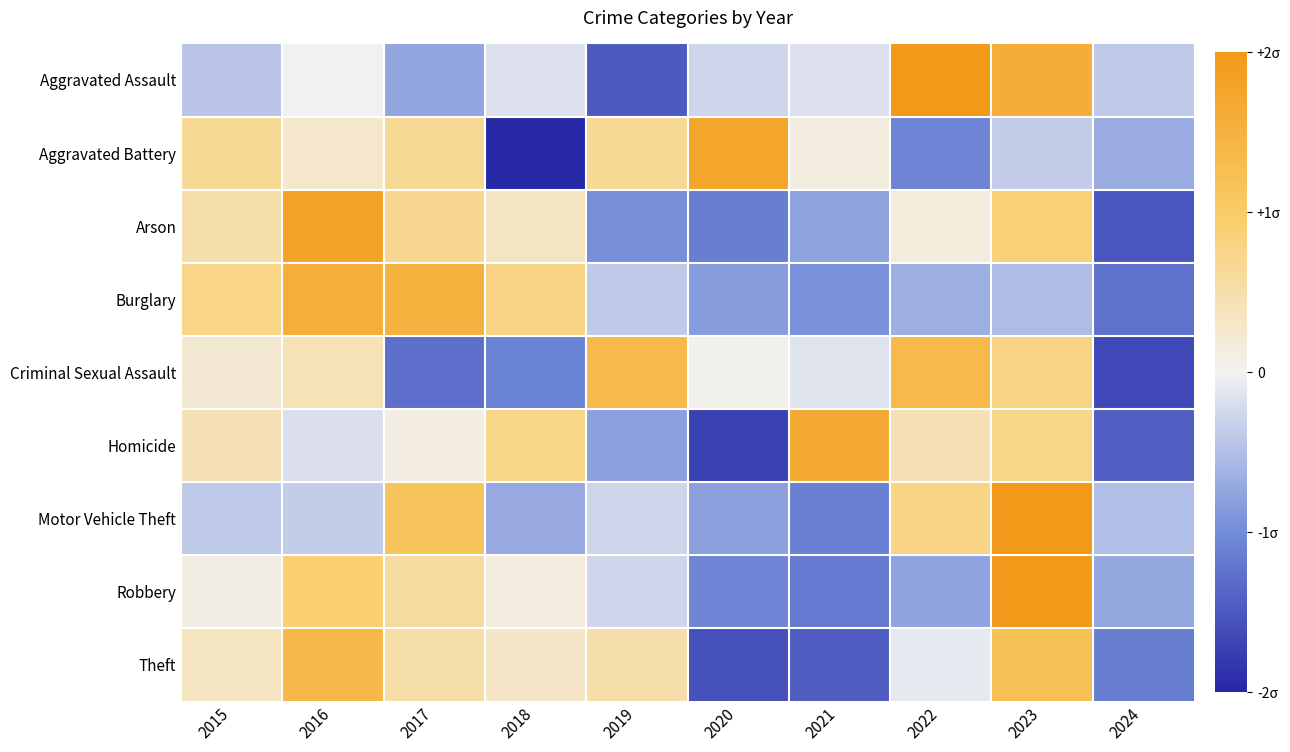

Between 2015 and 2020, which series saw the biggest shift?

Homicide